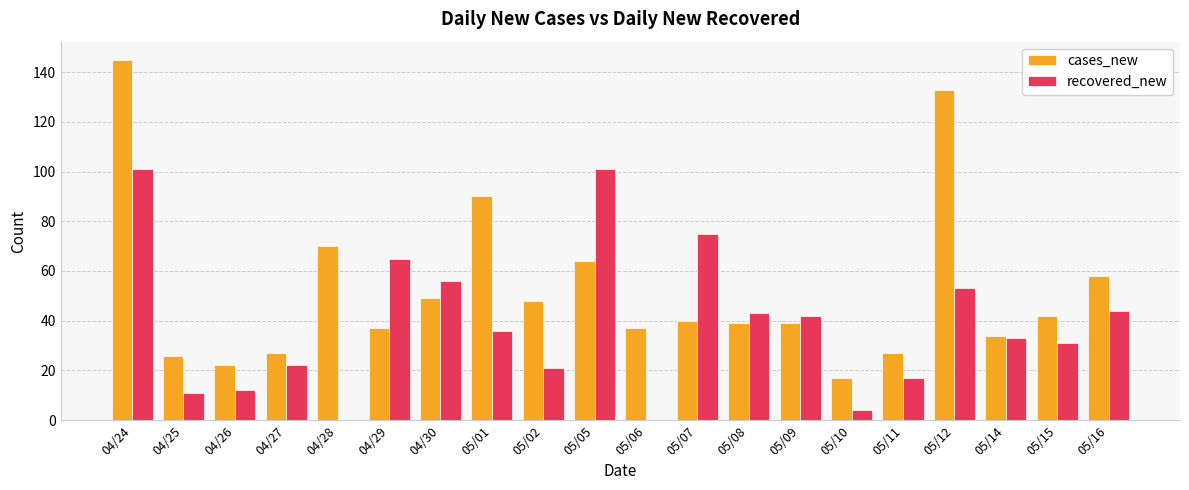

How many groups of bars are there?

20